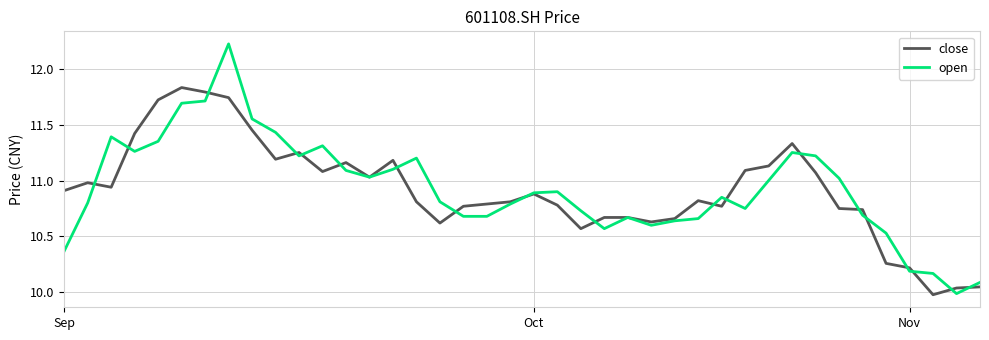

What is the sum of all open values?

437.1